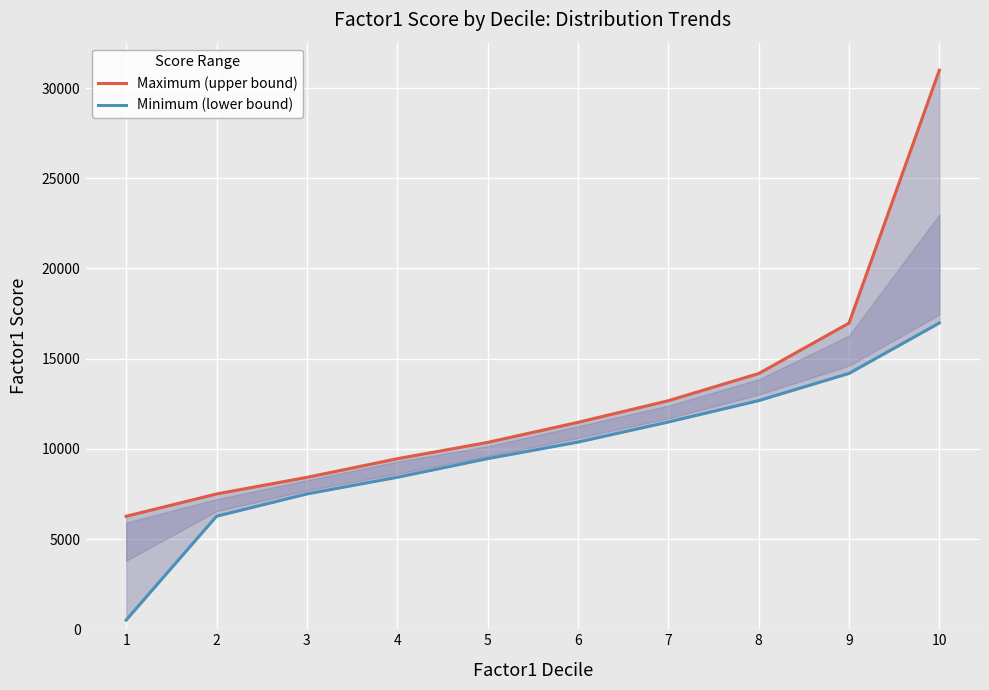

True or false: Minimum (lower bound) and Maximum (upper bound) cross at least once.

False